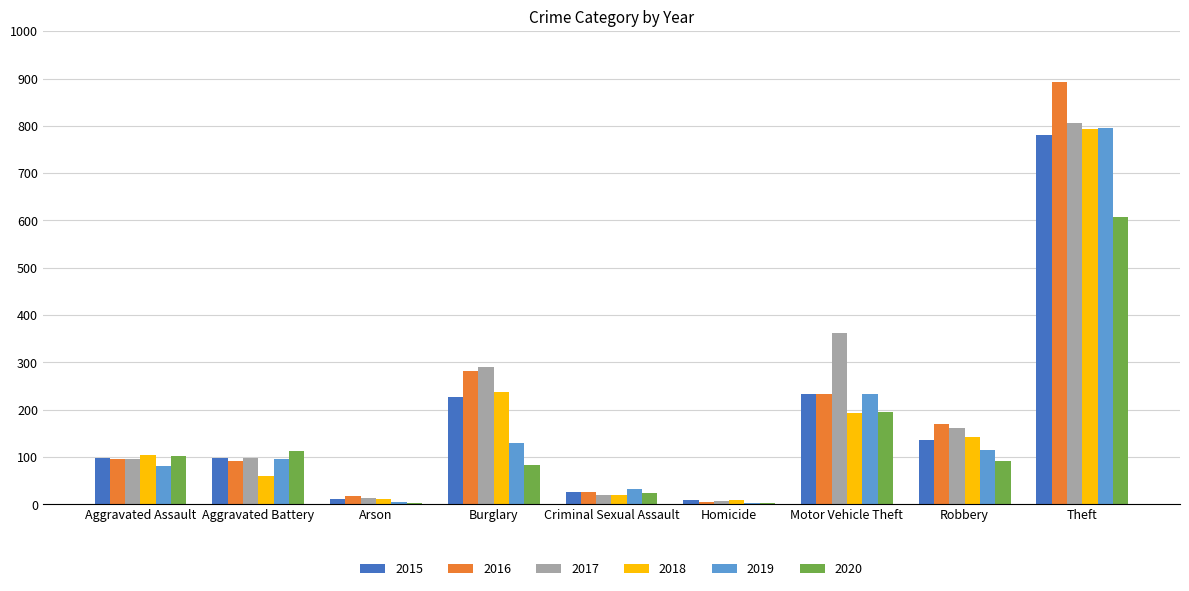

What is the approximate value of 2017 at Burglary?

290